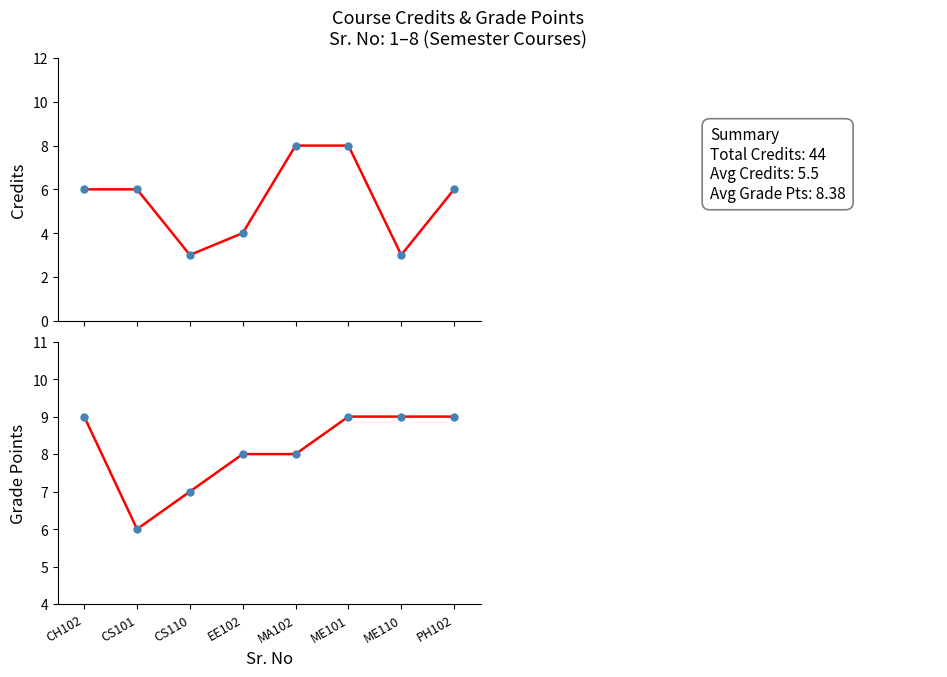

Read the Grade Points value at CS101.

6